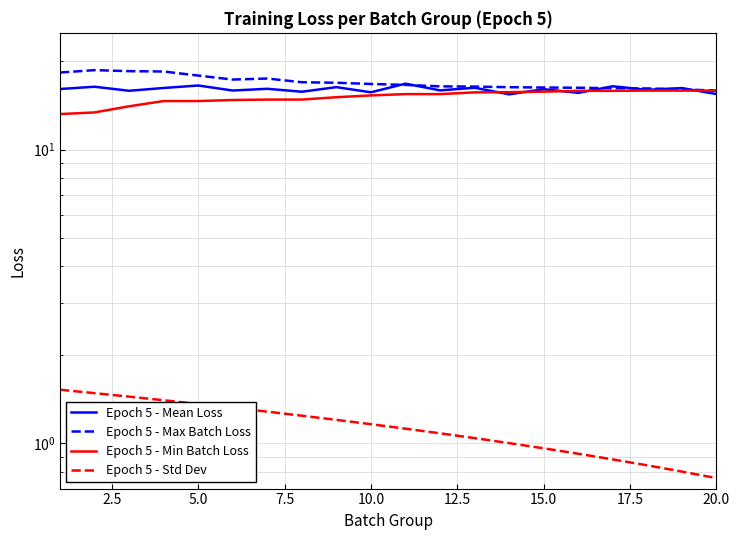

True or false: Epoch 5 - Std Dev and Epoch 5 - Mean Loss intersect in this chart.

False